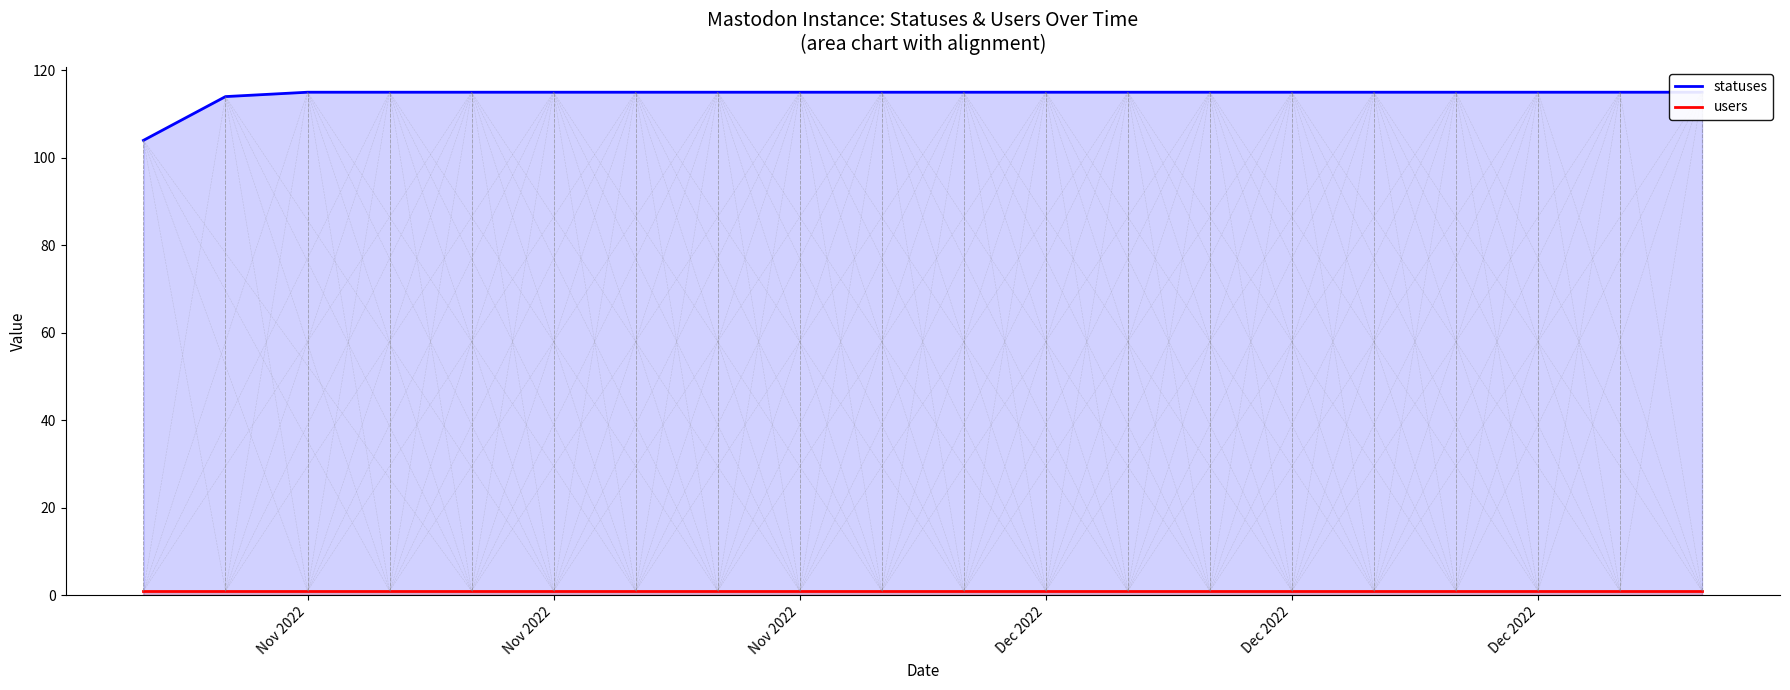

What is the spread (max minus min) of values at Dec 2022?

114